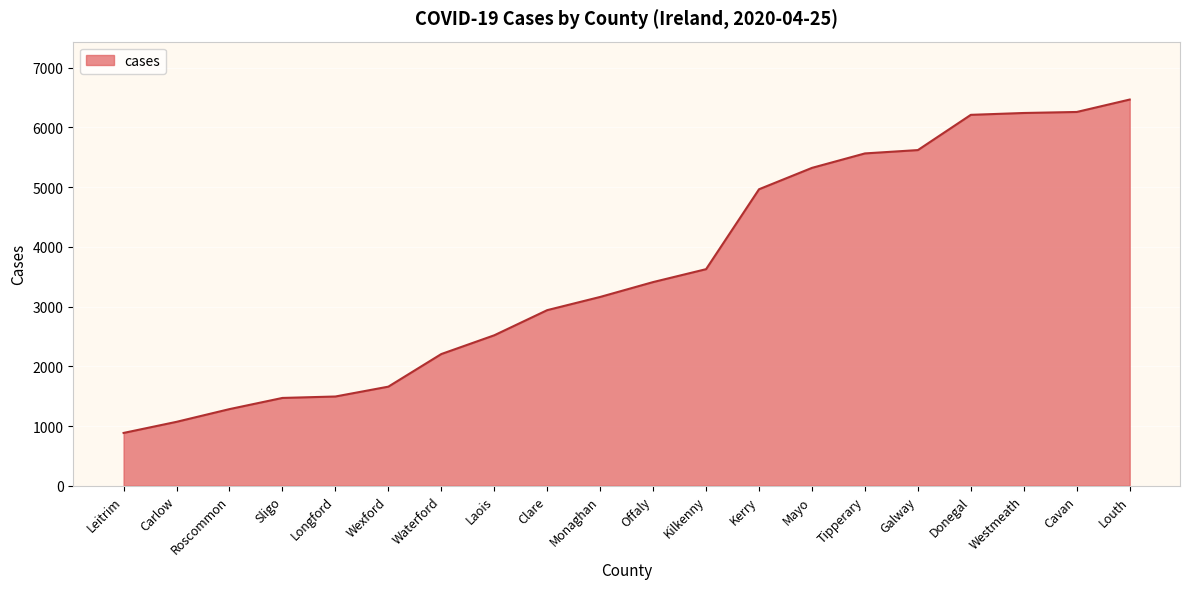

What is the approximate value at Louth, to the nearest 10?

6470